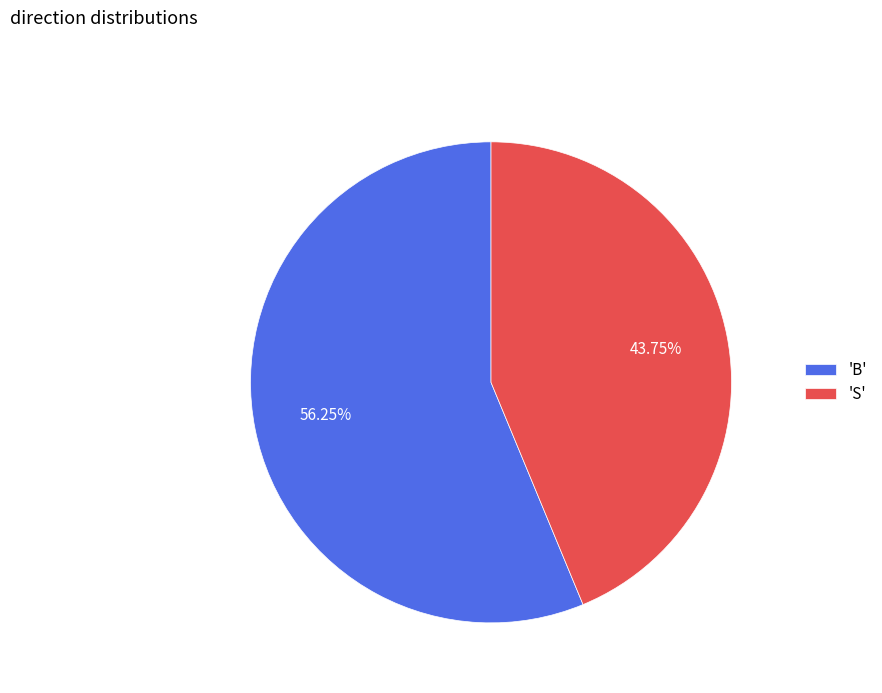

Rank the categories by value from highest to lowest.

'B', 'S'